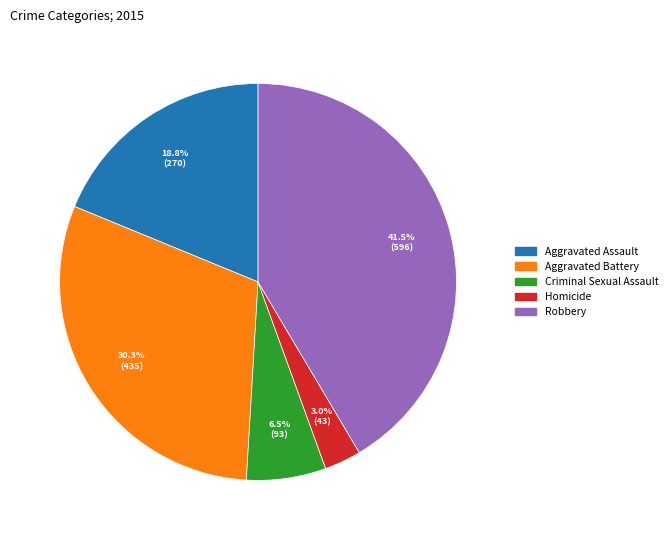

How many slices are in this pie chart?

5